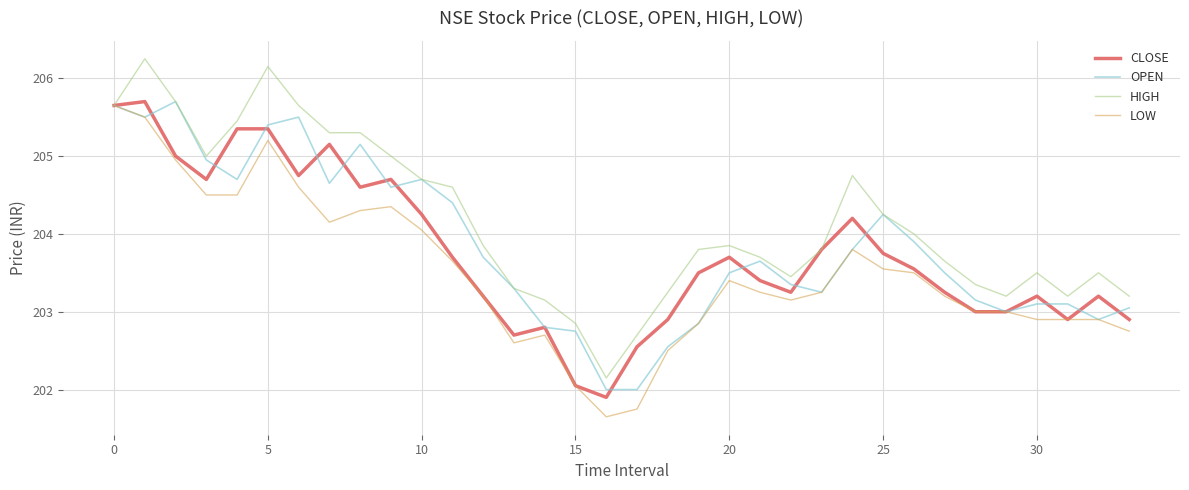

Which series has the largest total across all categories?

HIGH